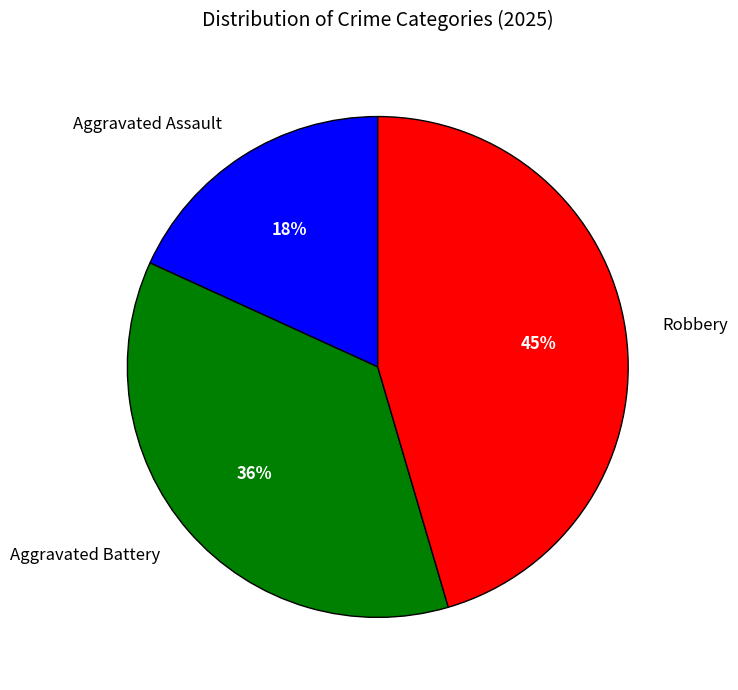

Which slice is the largest?

Robbery